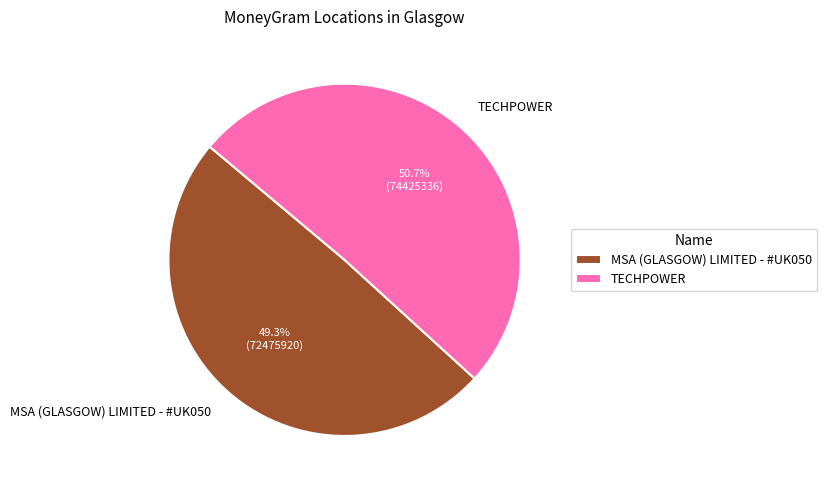

To the nearest percent, what percentage of the pie is MSA (GLASGOW) LIMITED - #UK050?

49%